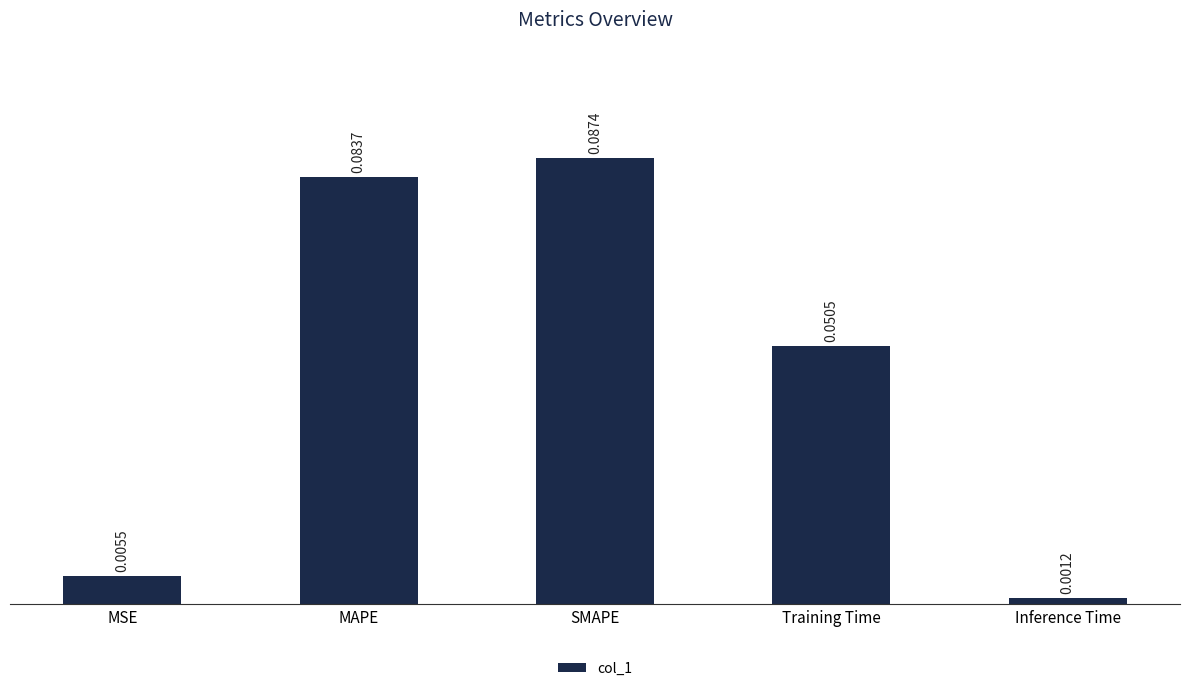

Which has a higher value, Training Time or SMAPE?

SMAPE